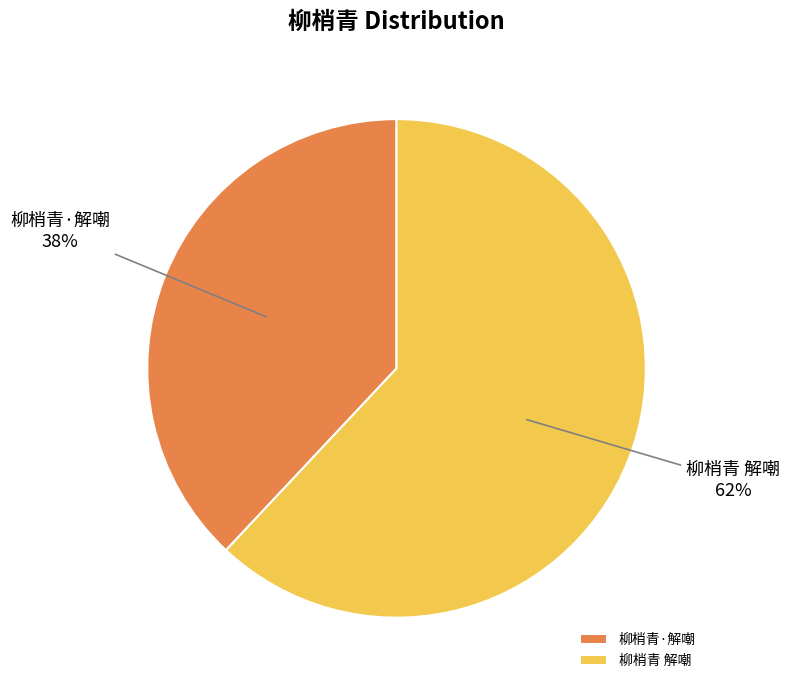

How many slices are in this pie chart?

2